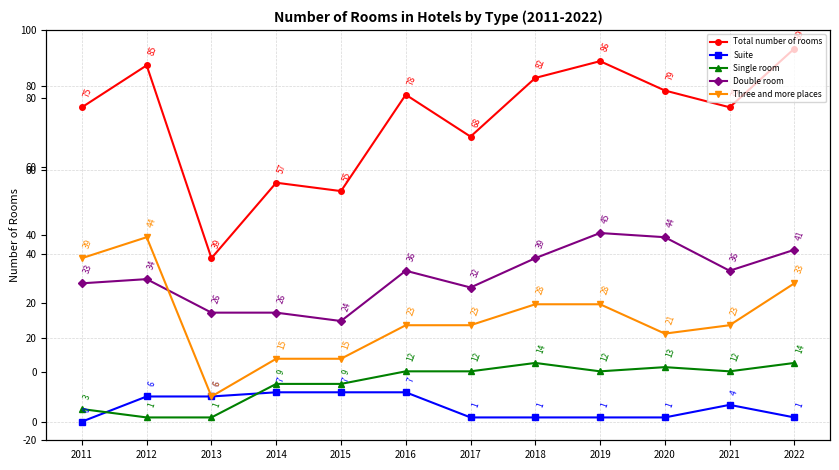

At which category does Total number of rooms reach its first local peak?

2012